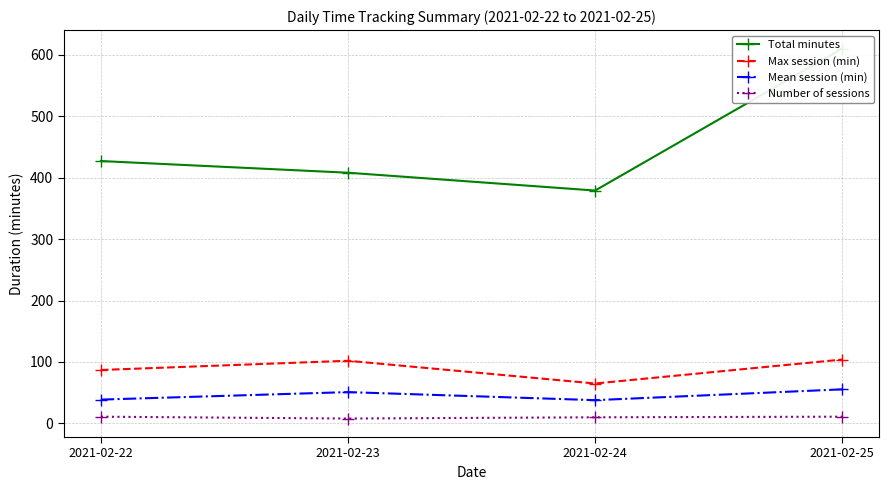

What is the total value across all series at 2021-02-23?

569.0